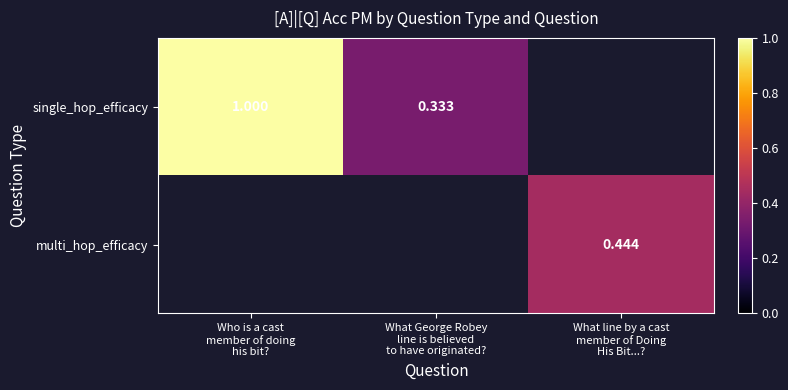

Rank the categories by multi_hop_efficacy value from lowest to highest.

Who is a cast member of doing his bit?, What George Robey line is believed to have originated?, What line by a cast member of Doing His Bit...?